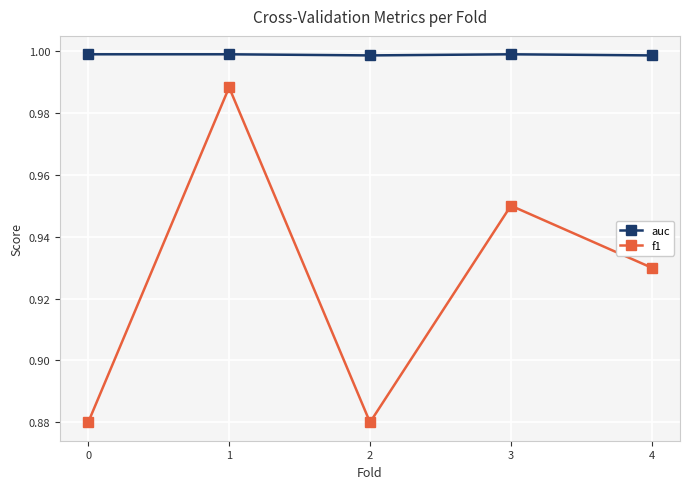

How many distinct data groups are displayed?

2